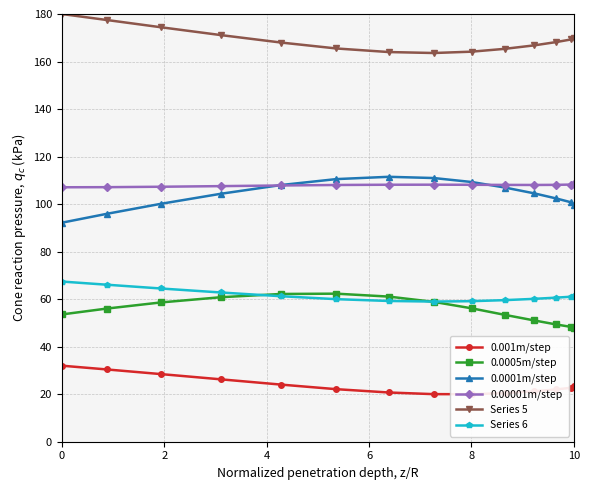

True or false: 0.00001m/step and Series 5 intersect in this chart.

False